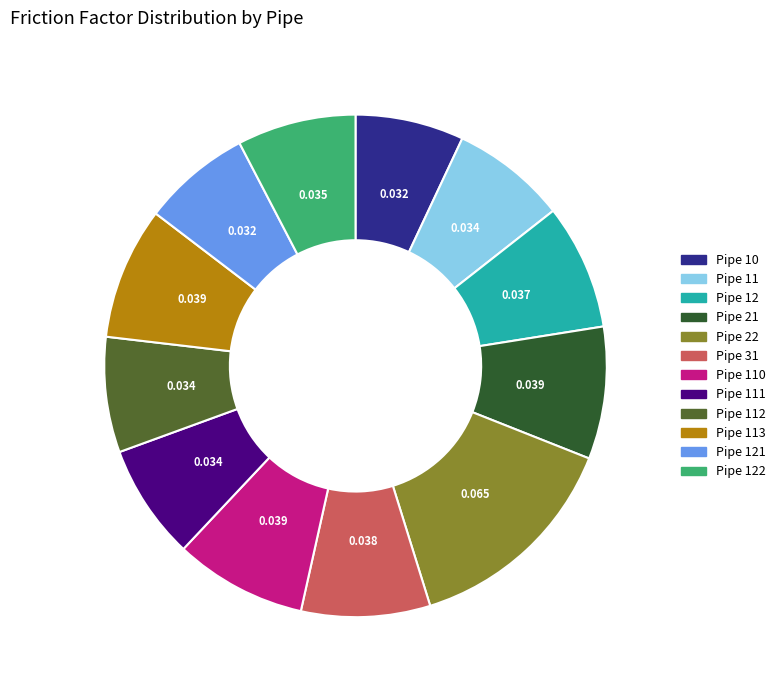

Does any single category account for the majority?

No